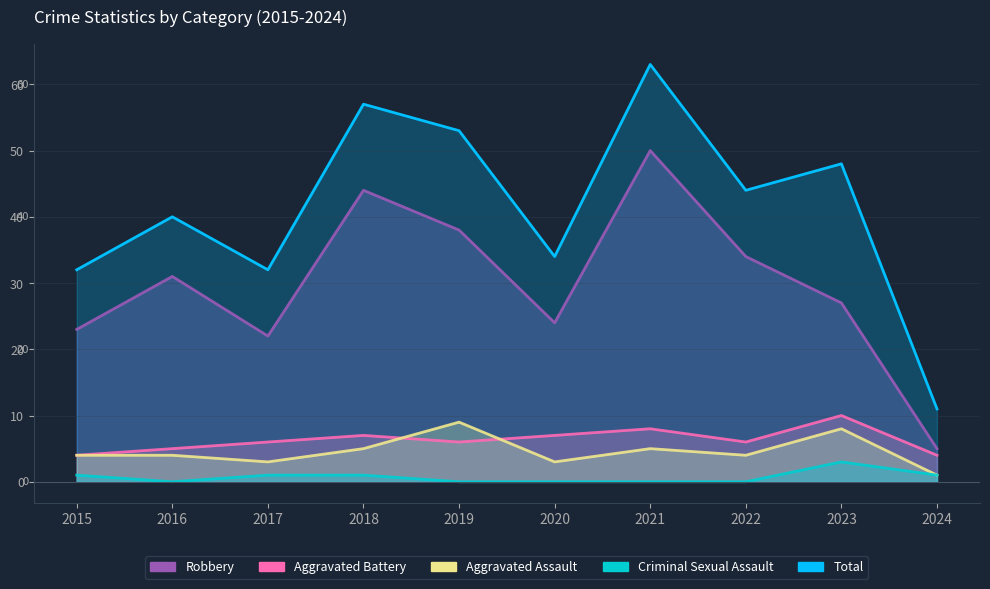

Which series has the largest total across all categories?

Total